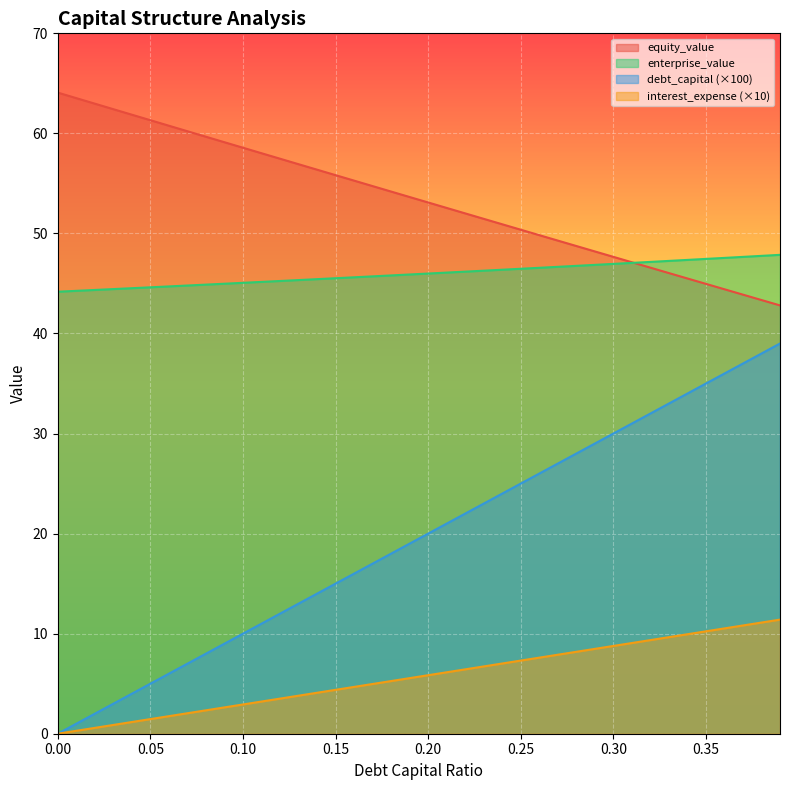

Does the chart display data point markers on the line(s)?

No